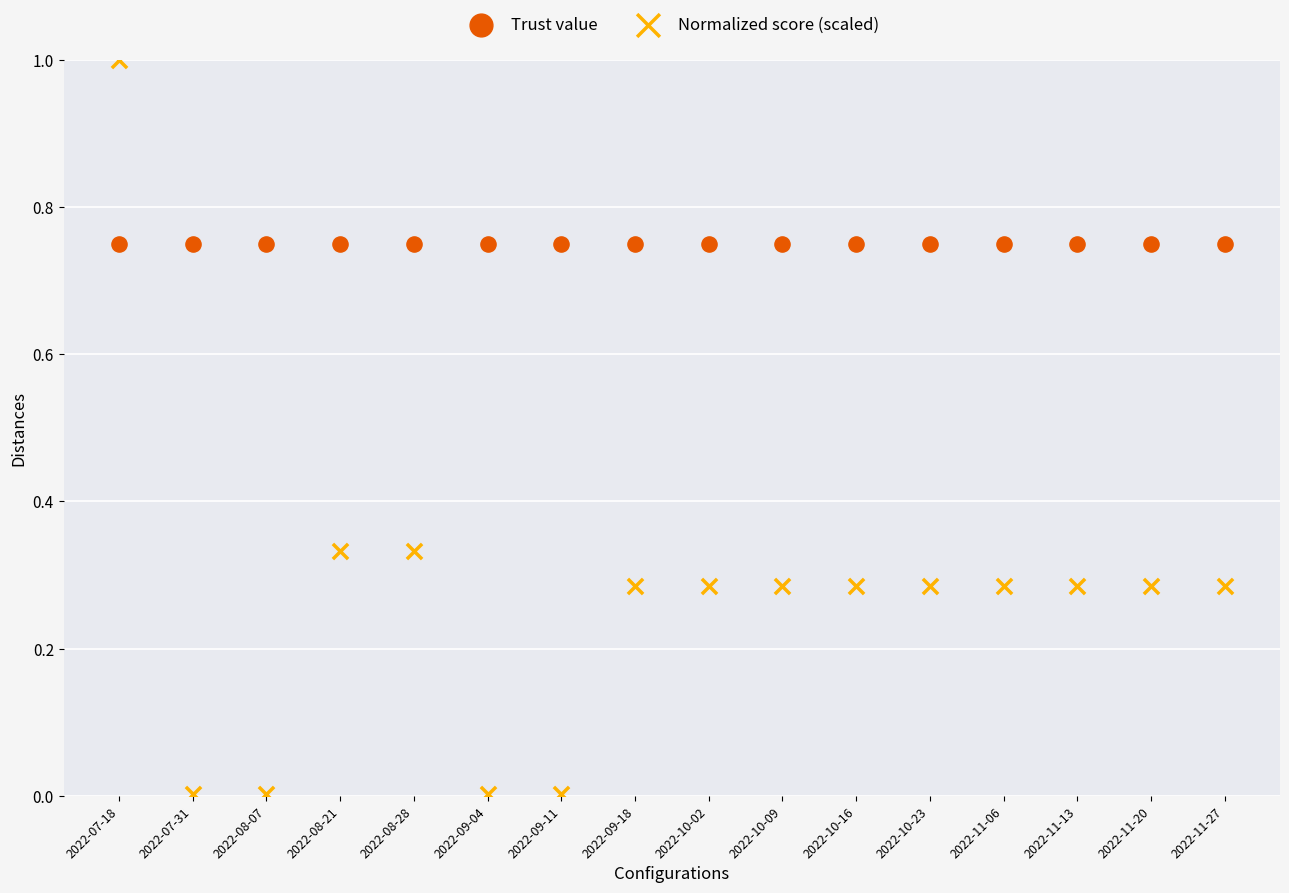

Which series contains the lowest Y value?

Normalized score (scaled)